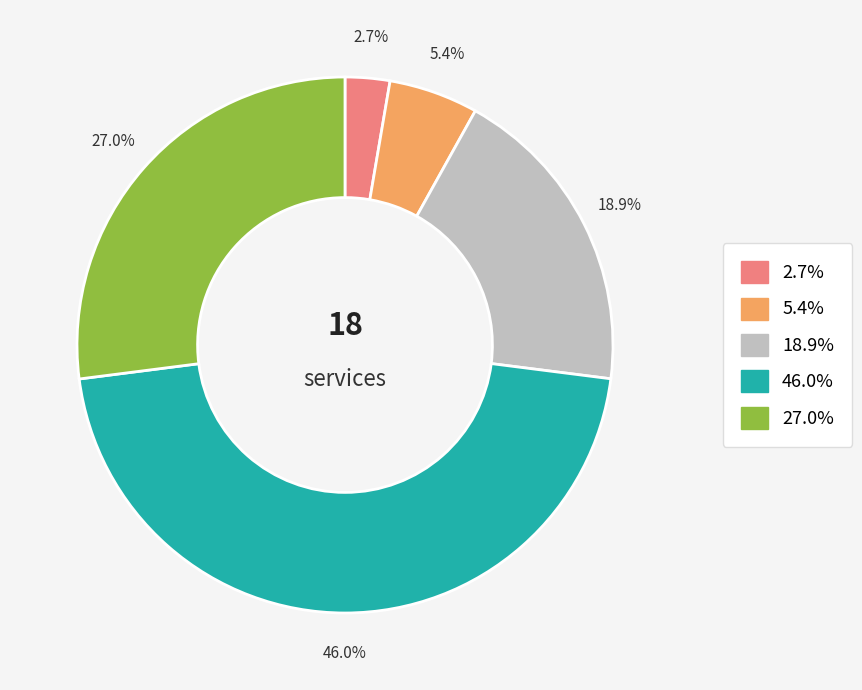

How many slices are in this pie chart?

5